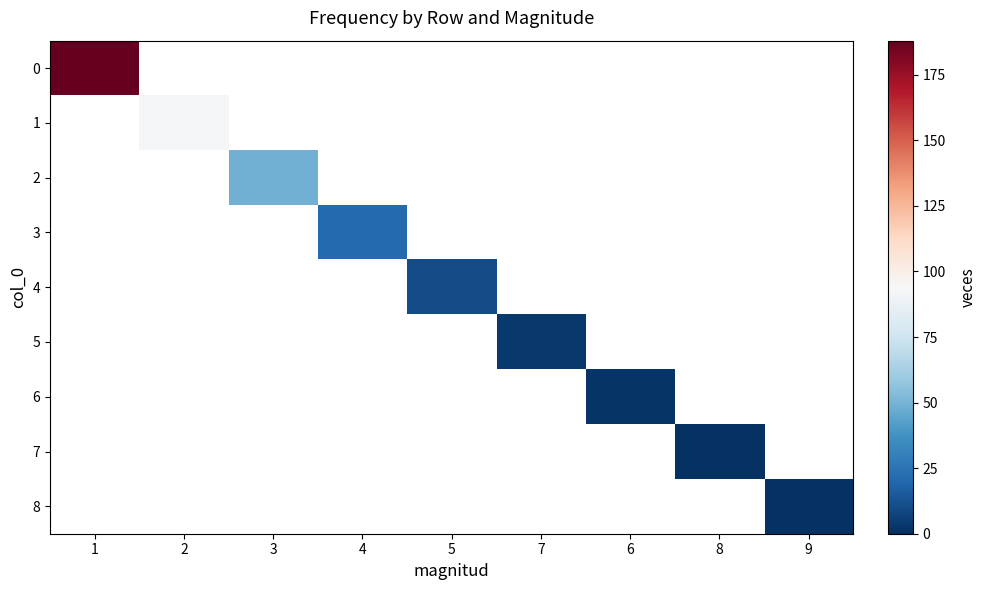

At which category does the chart reach its minimum across all series?

8